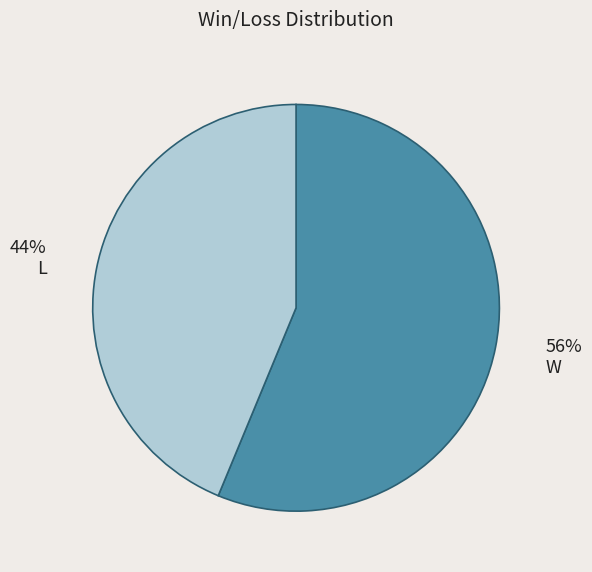

True or false: W accounts for 61% of the total.

False